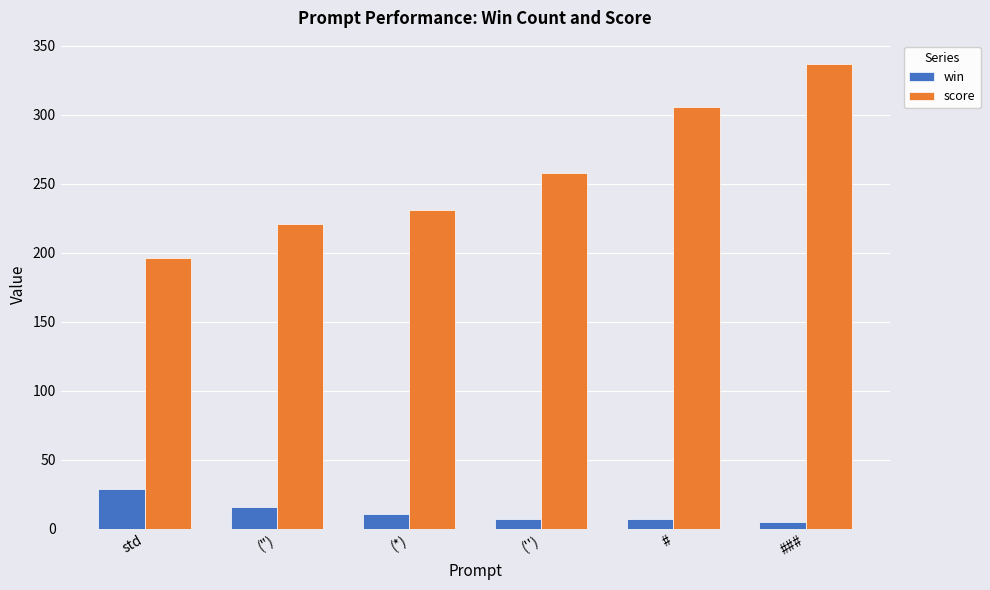

True or false: score has a value of 337 at ###.

True